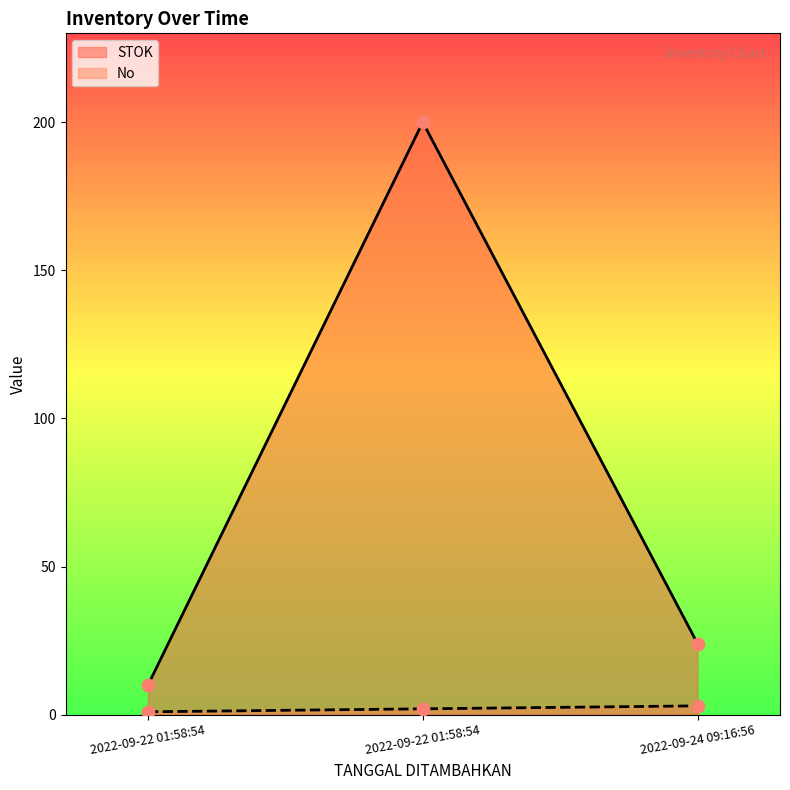

Which series has the largest Y range (max minus min)?

STOK